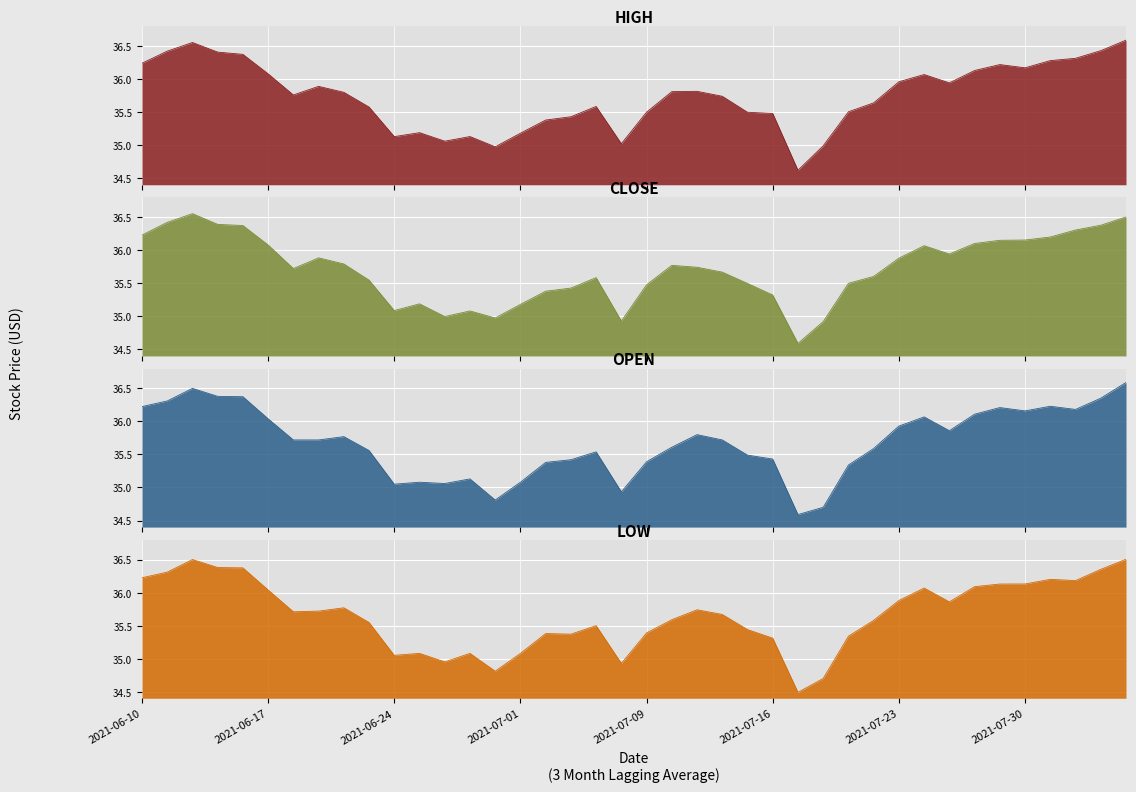

What is the label of the 15th point from the left?

2021-06-30